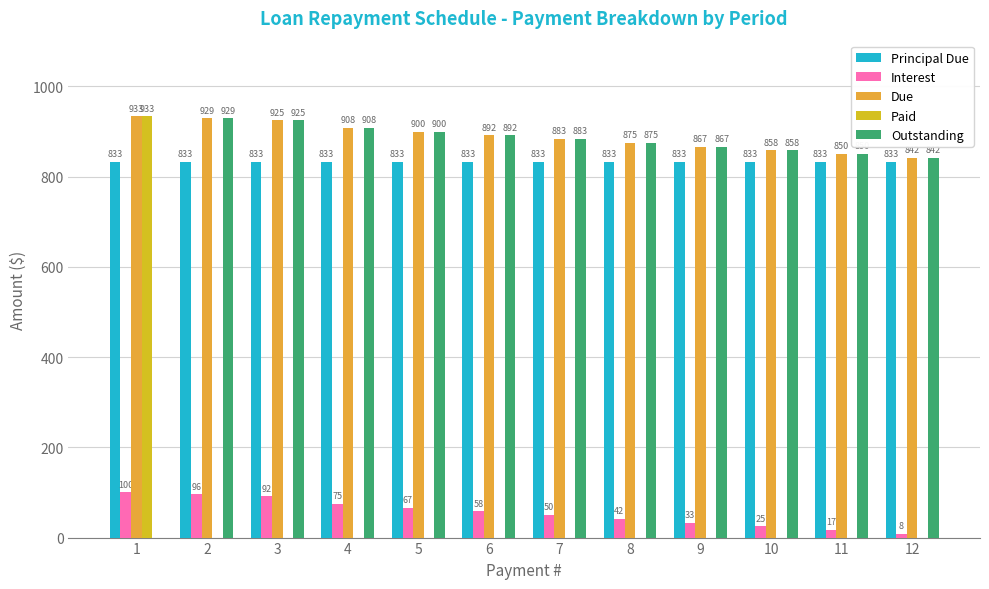

Which category has the lowest value across all series?

2